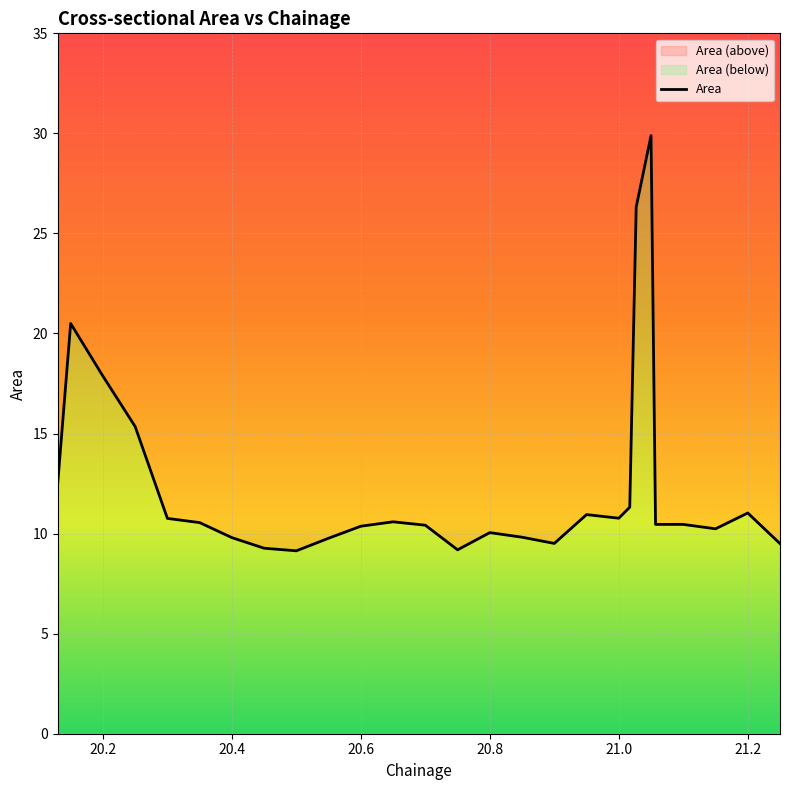

Approximately how many times larger is the value at 21.25 compared to 21.027?

0.4